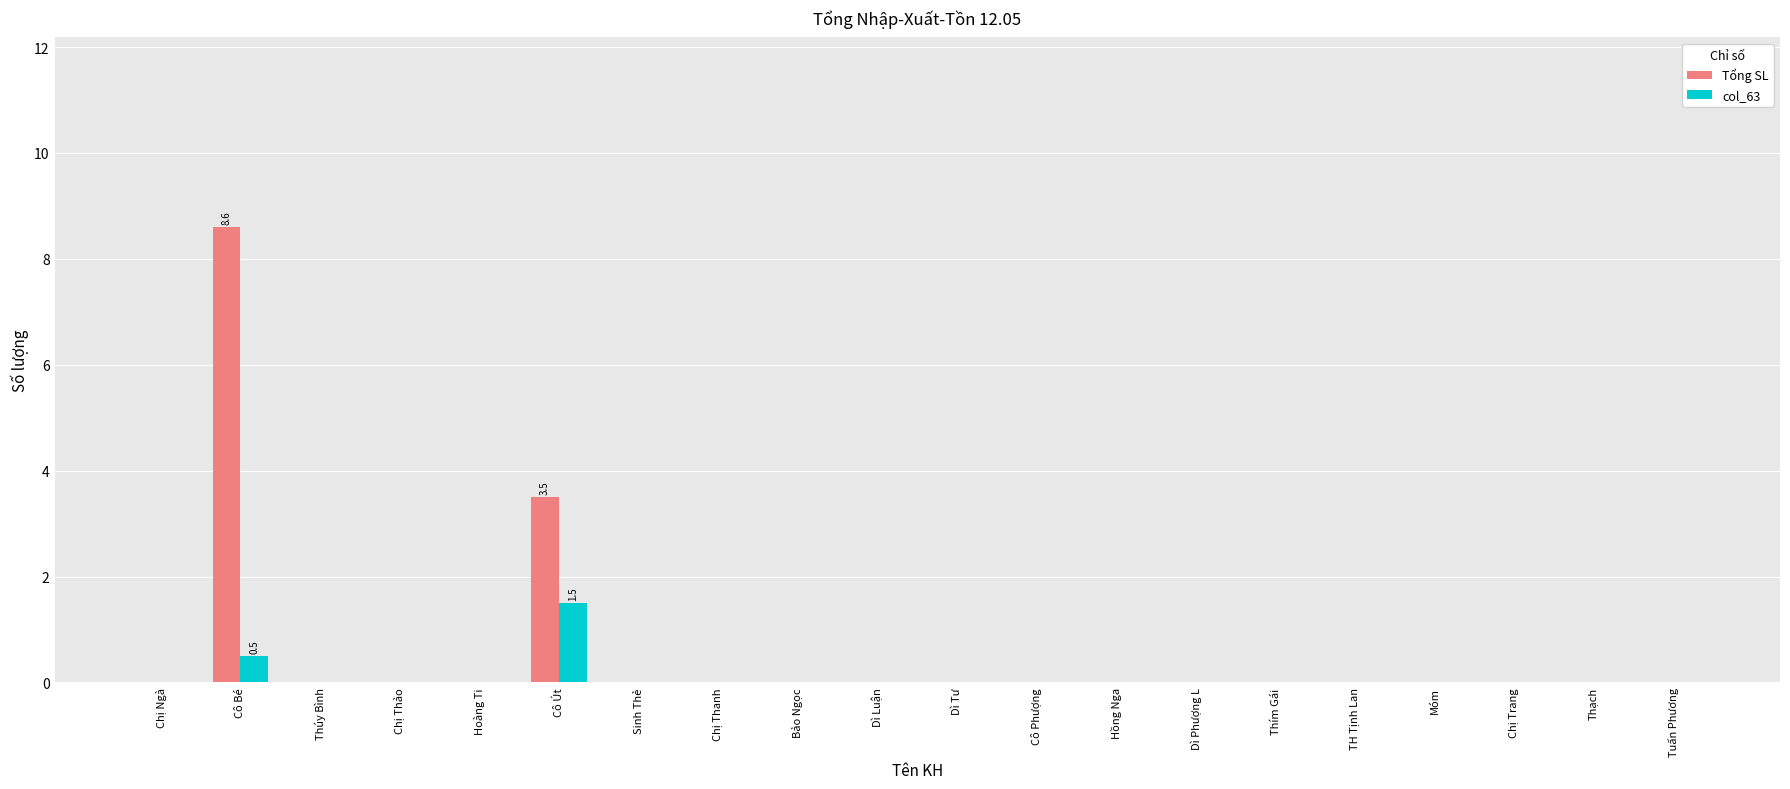

Reading right to left, extract all data points from this chart.

Tổng SL: 0.0	0.0	0.0	0.0	0.0	0.0	0.0	0.0	0.0	0.0	0.0	0.0	0.0	0.0	3.5	0.0	0.0	0.0	8.6	0.0
col_63: 0.0	0.0	0.0	0.0	0.0	0.0	0.0	0.0	0.0	0.0	0.0	0.0	0.0	0.0	1.5	0.0	0.0	0.0	0.5	0.0